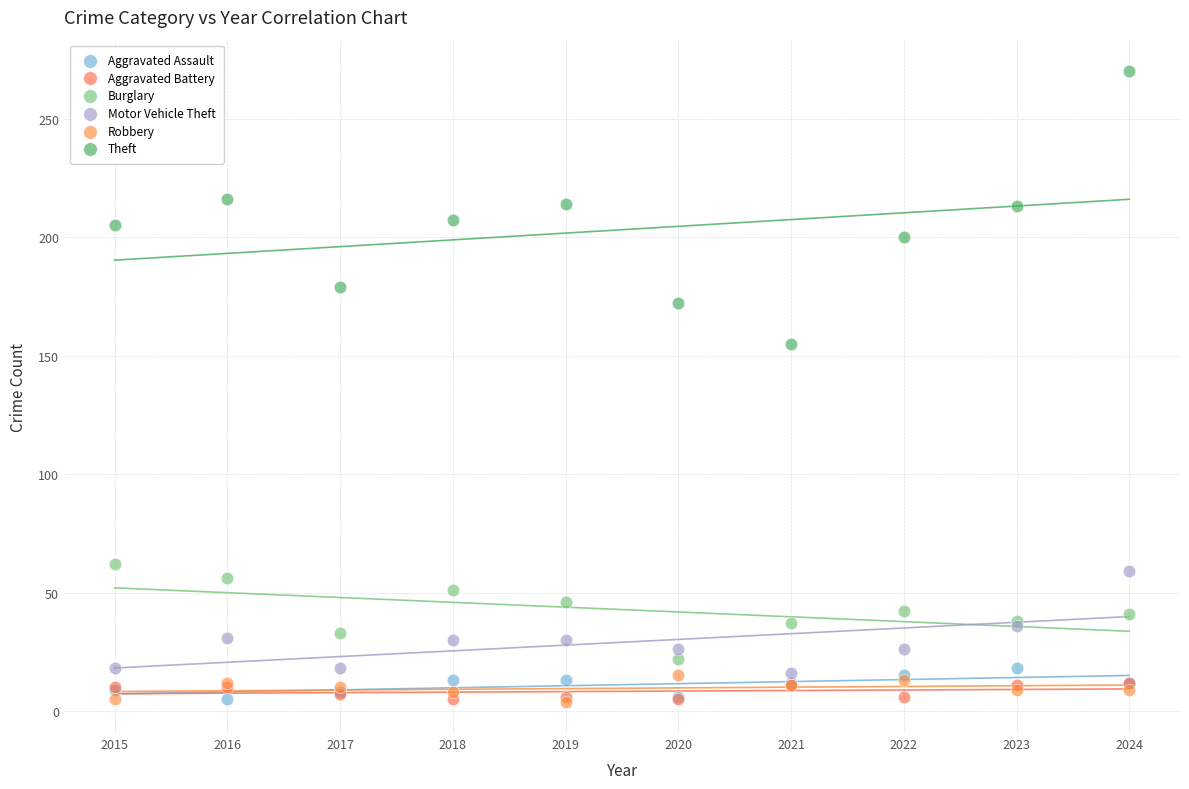

Which series has the largest Y range (max minus min)?

Theft